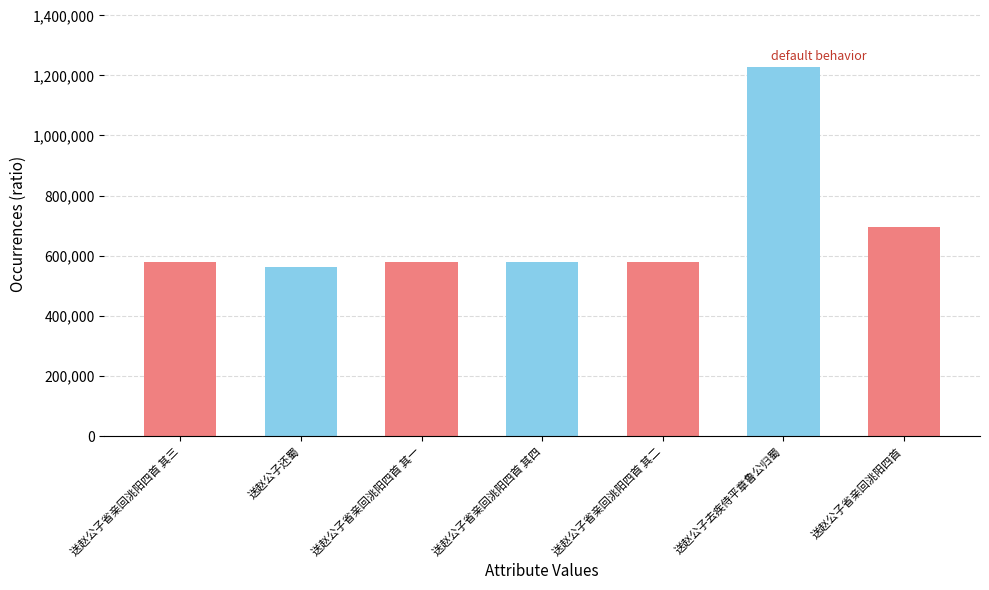

Which category has the highest value across all series?

送赵公子去疾侍平章鲁公归蜀